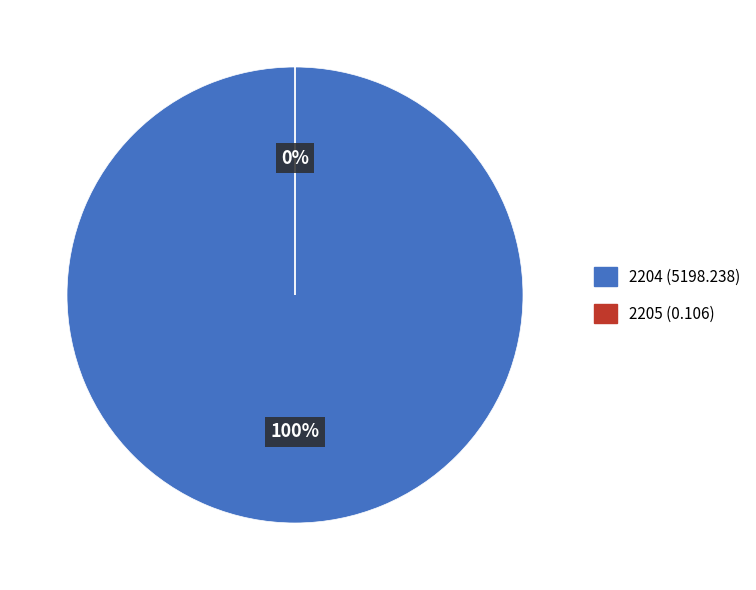

Which slice is the smallest?

2205